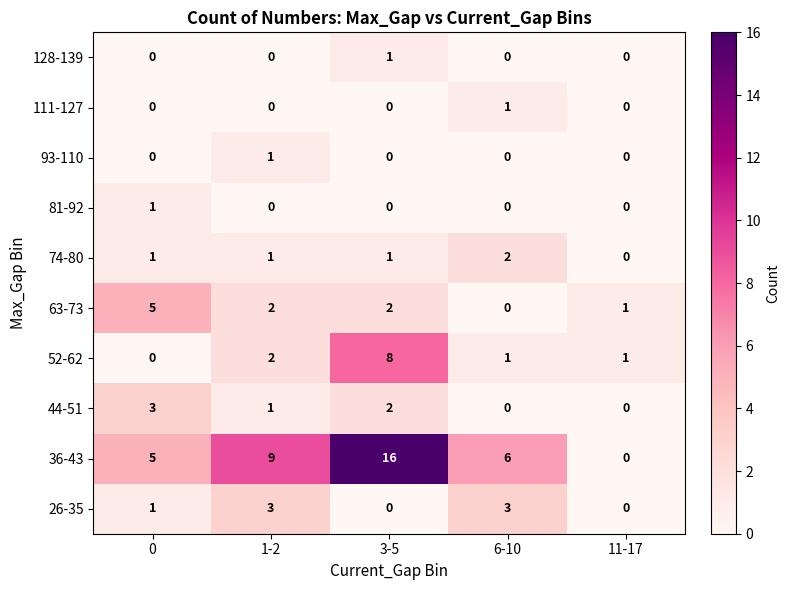

Where is 44-51 nearest to the value 1?

1-2